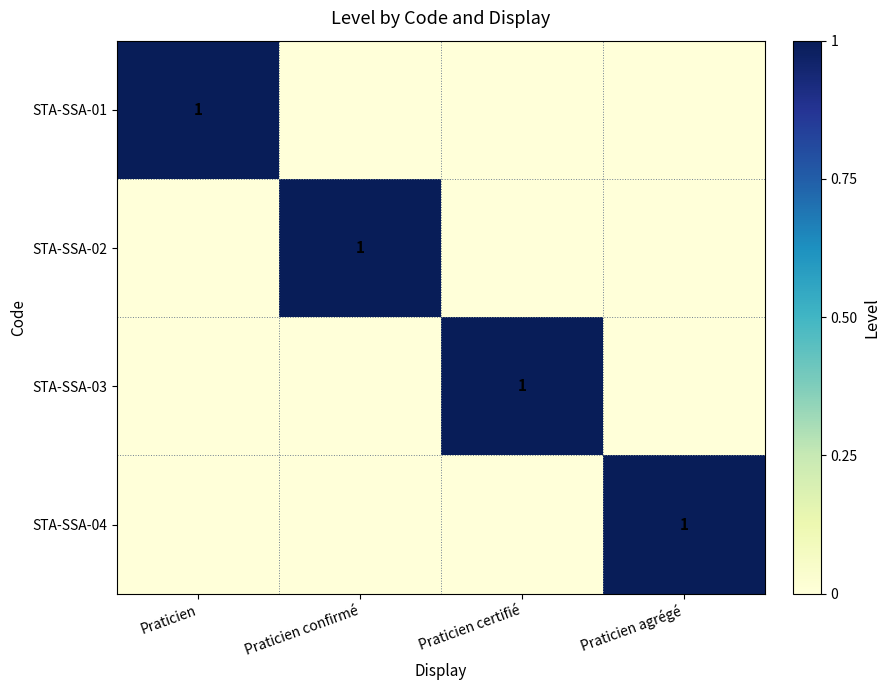

What is the total value across all series at Praticien agrégé?

1